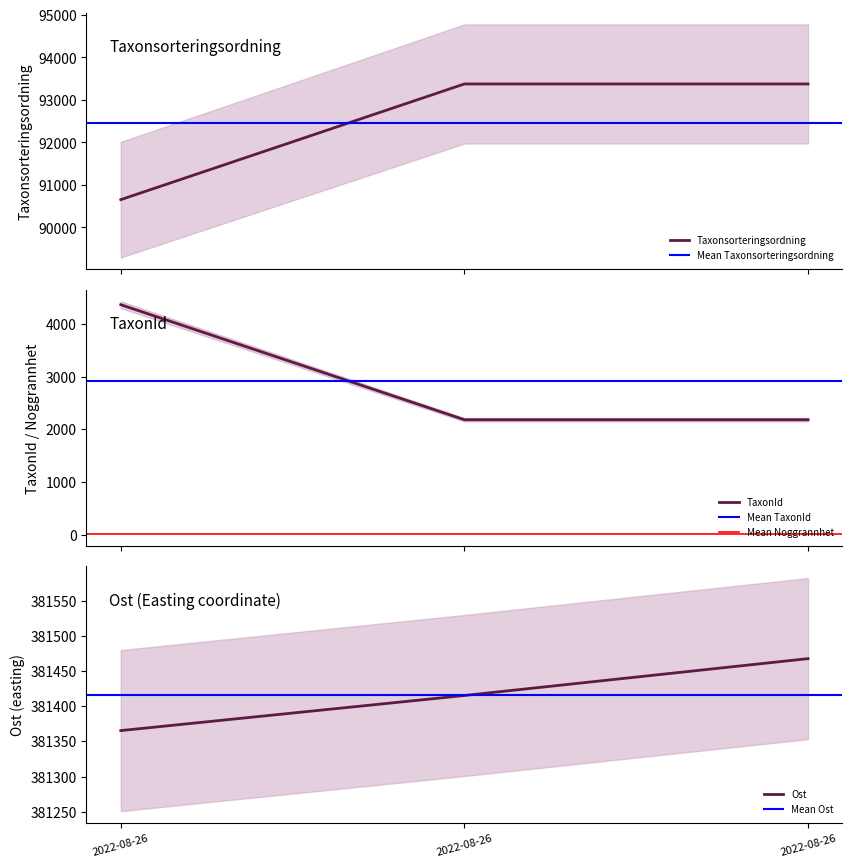

How many lines are shown in the chart?

3